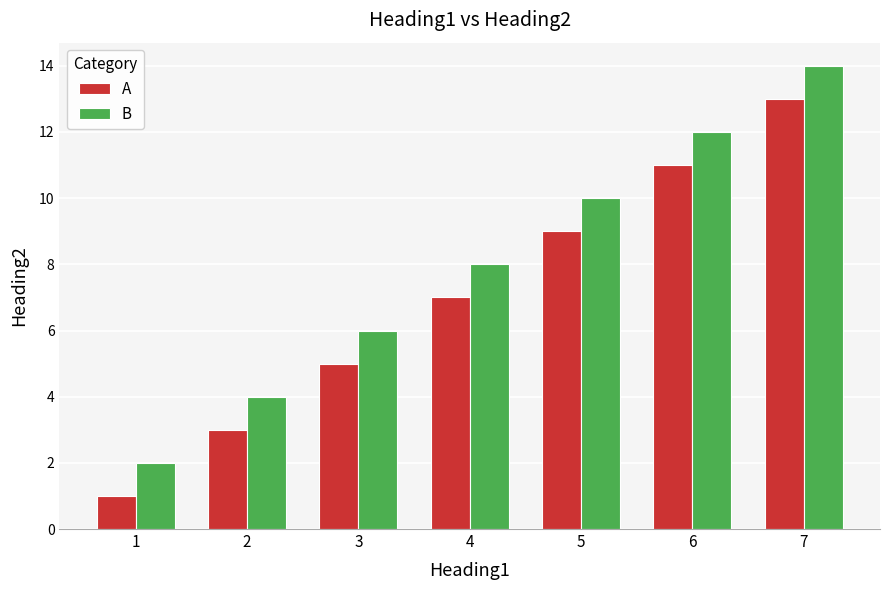

True or false: B has a value of 12 at 6.

True